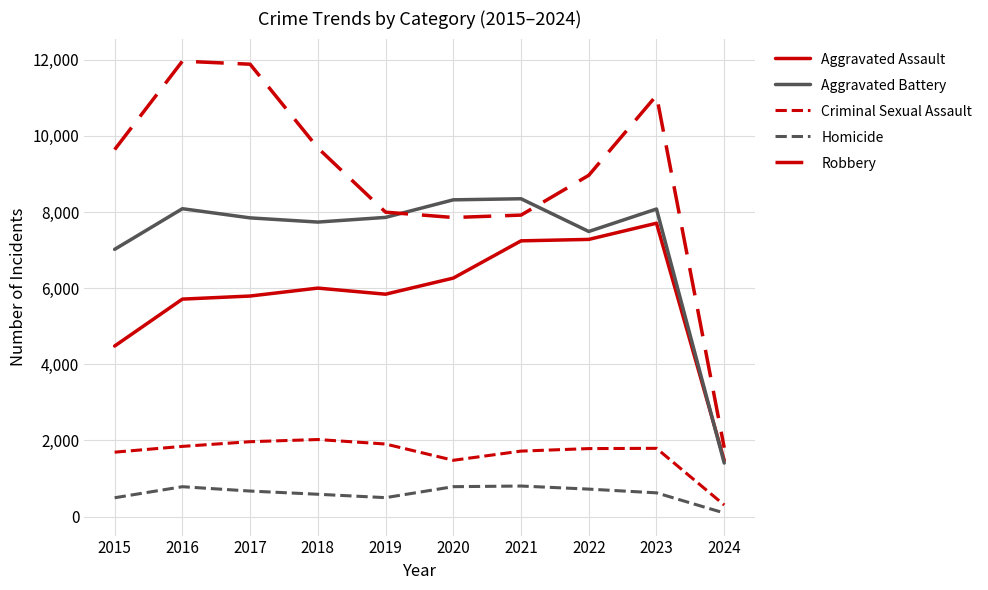

Does the chart have visible grid lines?

Yes